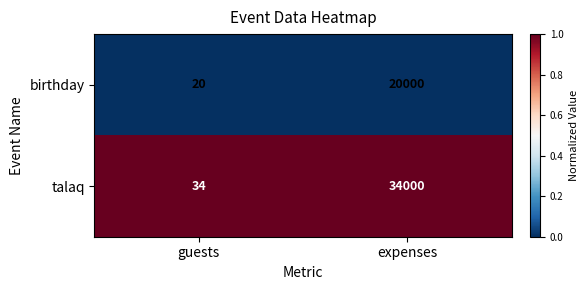

List the series in order of their peak value, highest first.

talaq, birthday